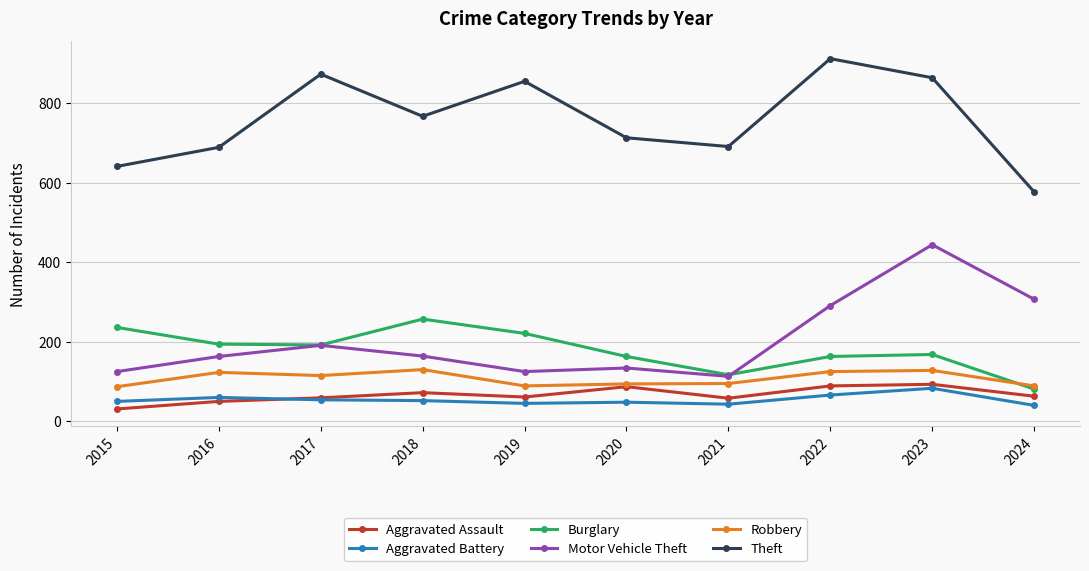

What is the difference between the highest and lowest values at 2019?

810